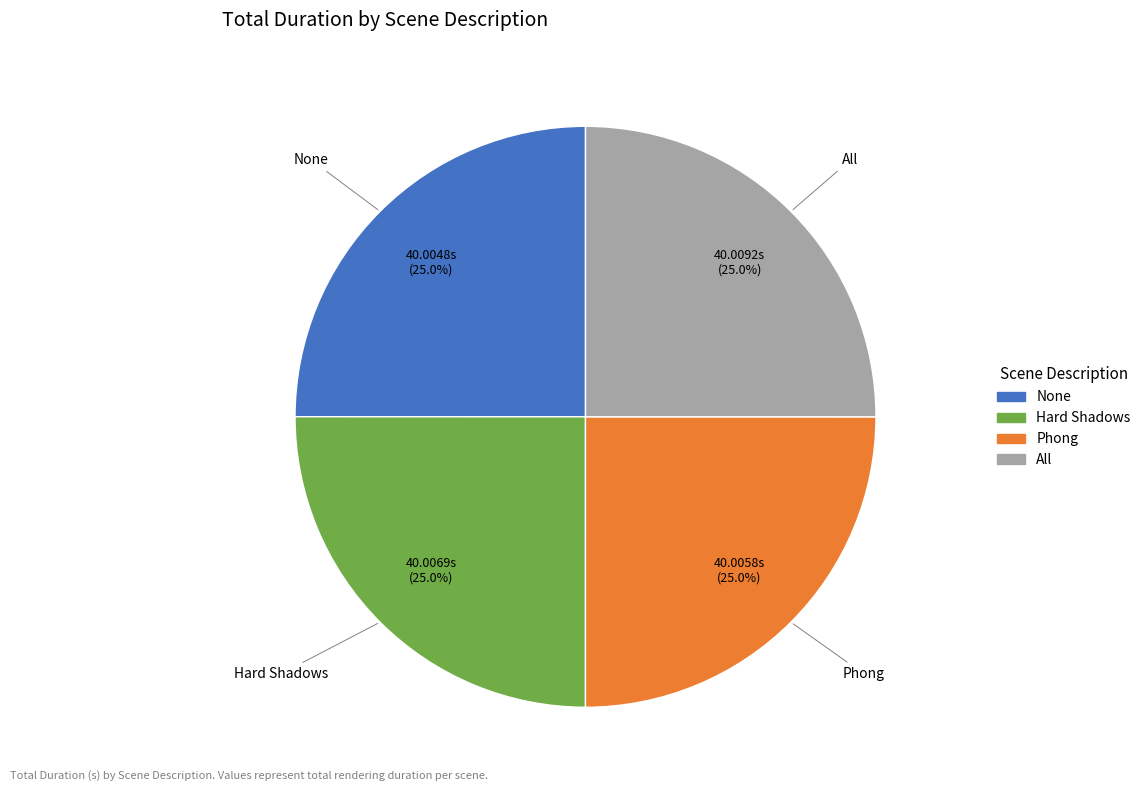

To the nearest percent, what is the average slice percentage?

25%